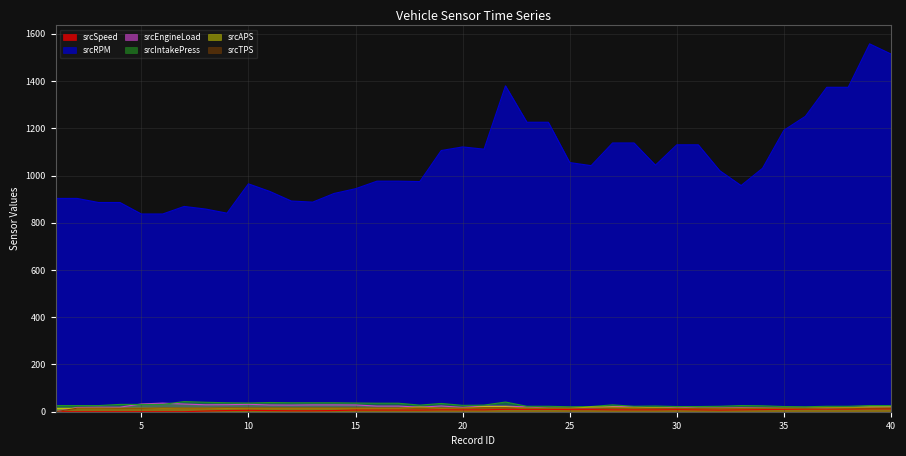

What is the difference between the maximum and minimum values in the srcTPS series?

16.9